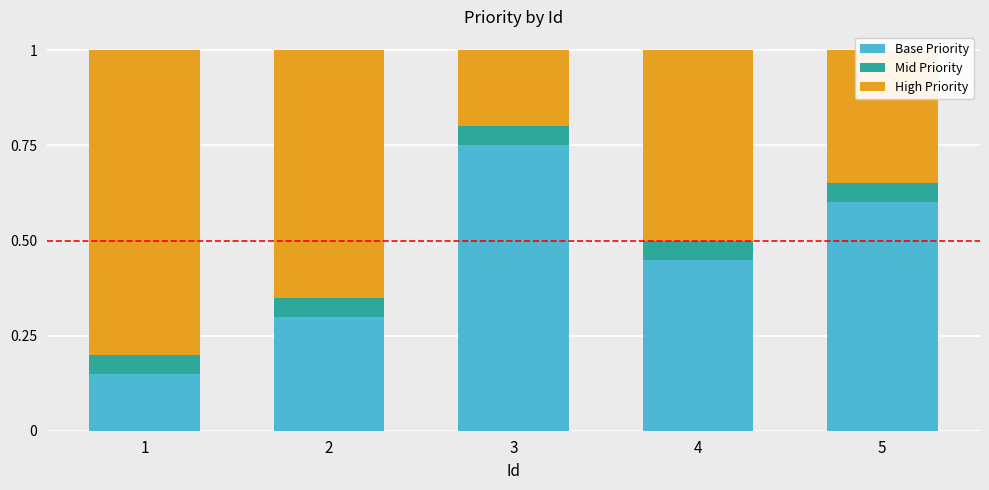

What is the total value across all series at 2?

1.0